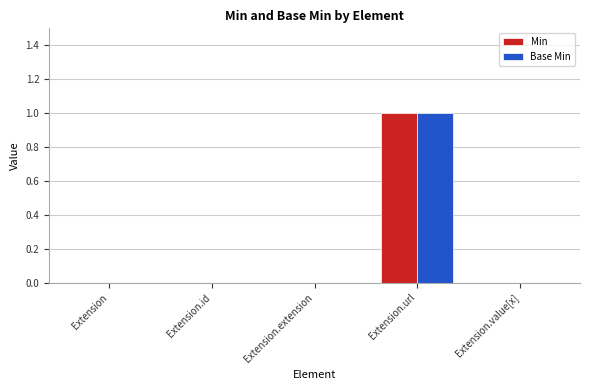

Reading left to right, what are all the values shown in this chart?

Min: 0	0	0	1	0
Base Min: 0	0	0	1	0